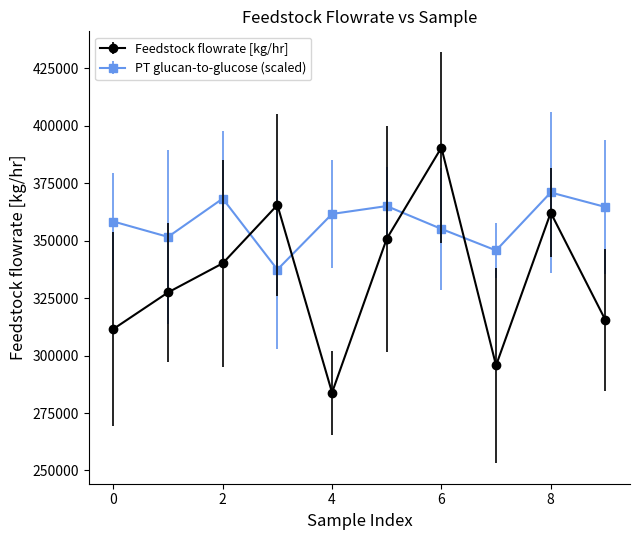

Which series has the largest total across all categories?

PT glucan-to-glucose (scaled)